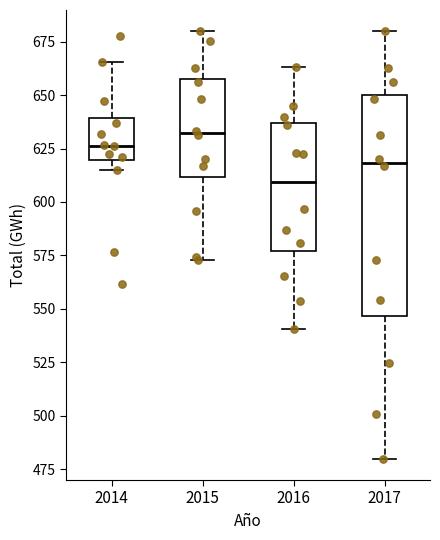

Where is the upper edge of the box at x = 2017 on the y-axis? The values are not printed on the chart, so give them approximately, as read against the axis.

650